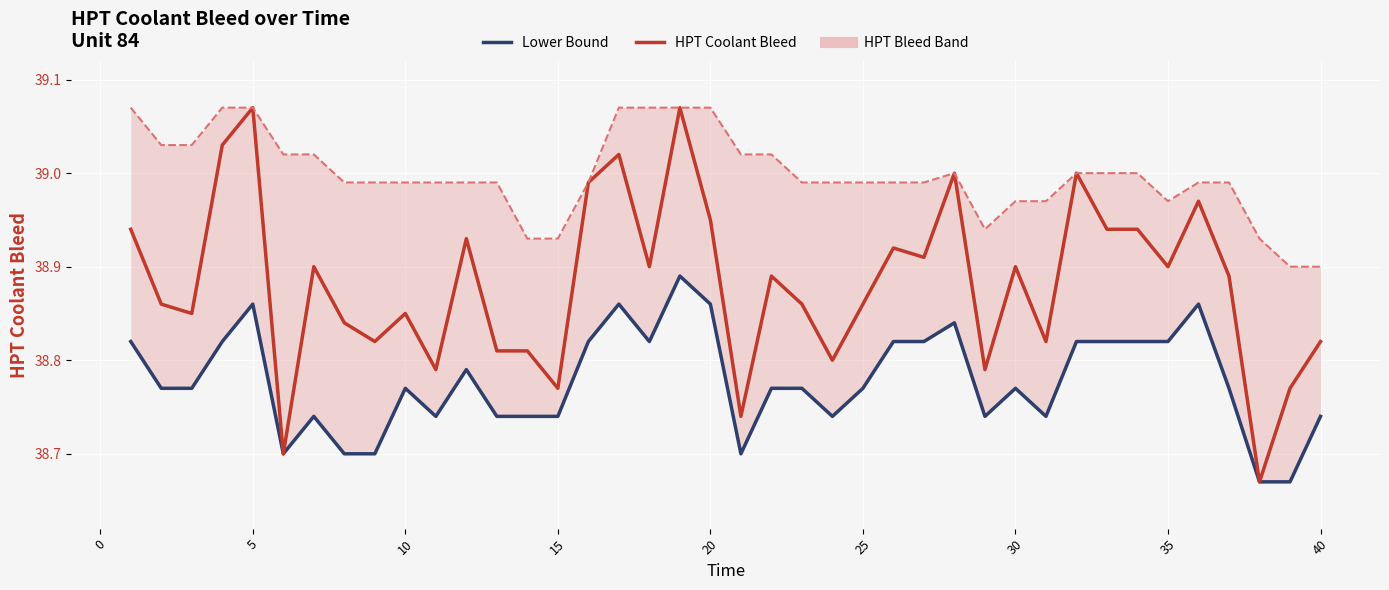

The value of Lower Bound at 35 is 16.3. True or false?

False